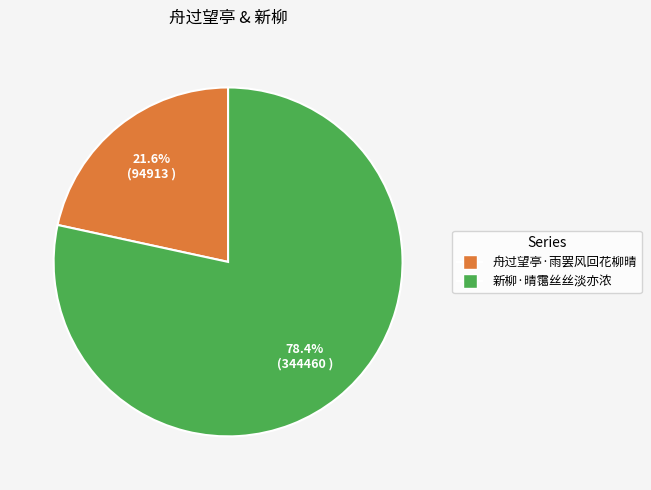

How many segments does this pie chart have?

2